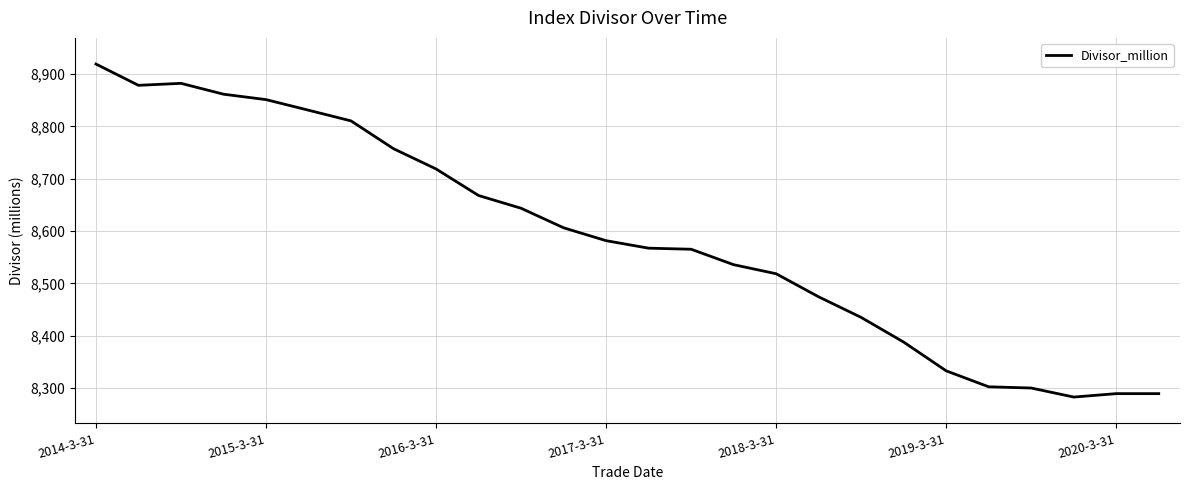

What is the minimum value shown in the chart?

8282.7